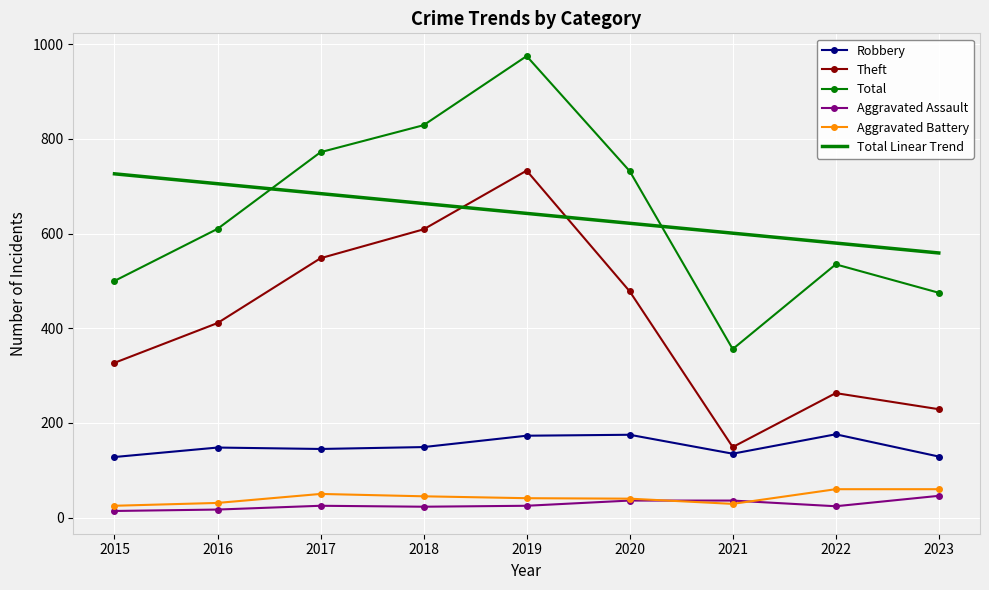

What is the difference between the second highest and minimum values in the Aggravated Battery series?

35.0